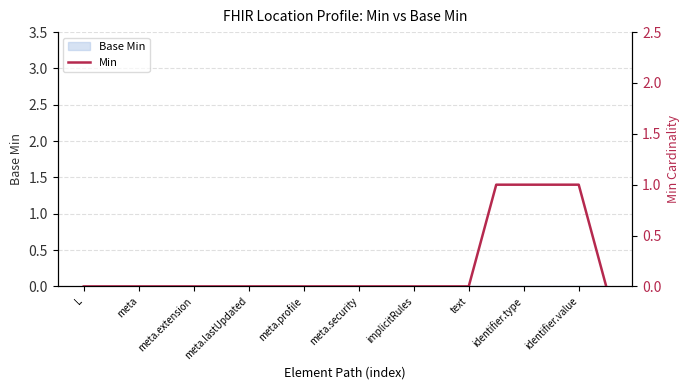

How many lines are shown in the chart?

1